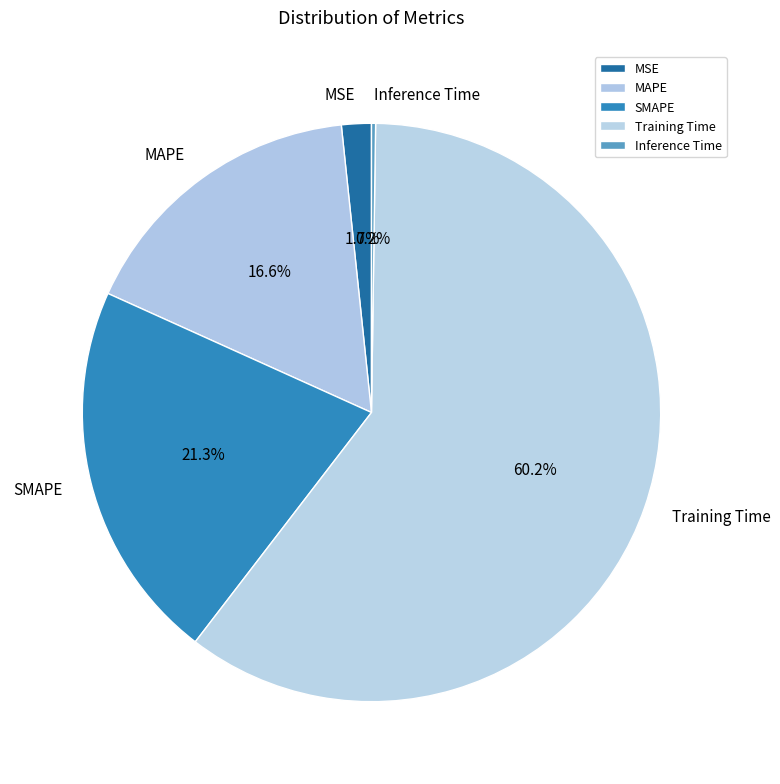

Which category accounts for the majority?

Training Time